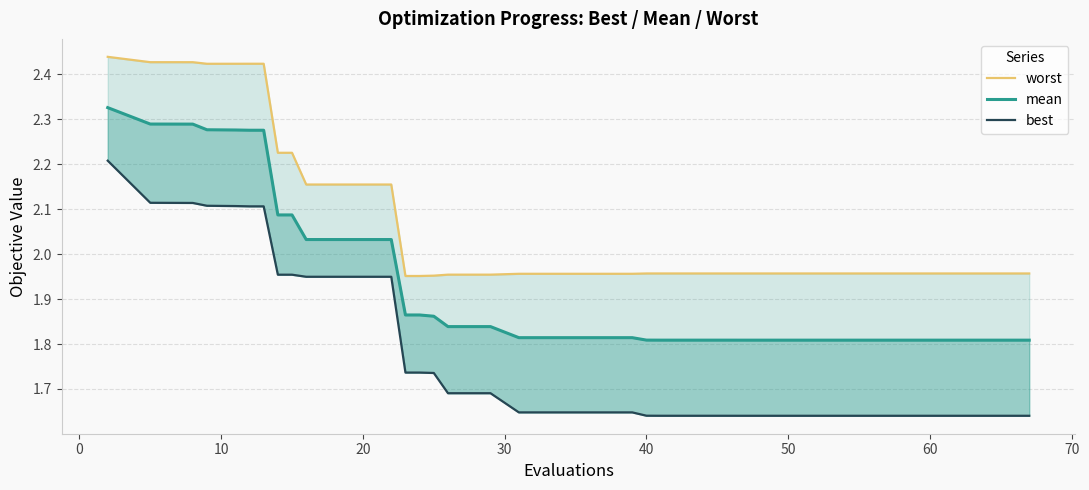

What is the value of the best point at the 1st from the left?

2.2